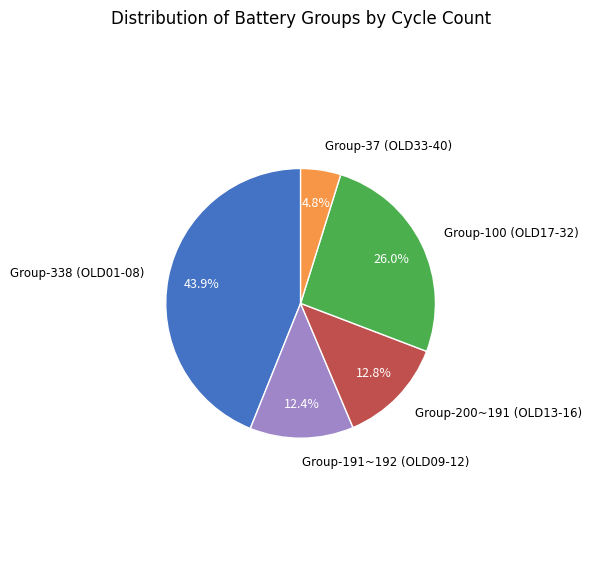

Between Group-200~191 (OLD13-16) and Group-37 (OLD33-40), which is larger?

Group-200~191 (OLD13-16)